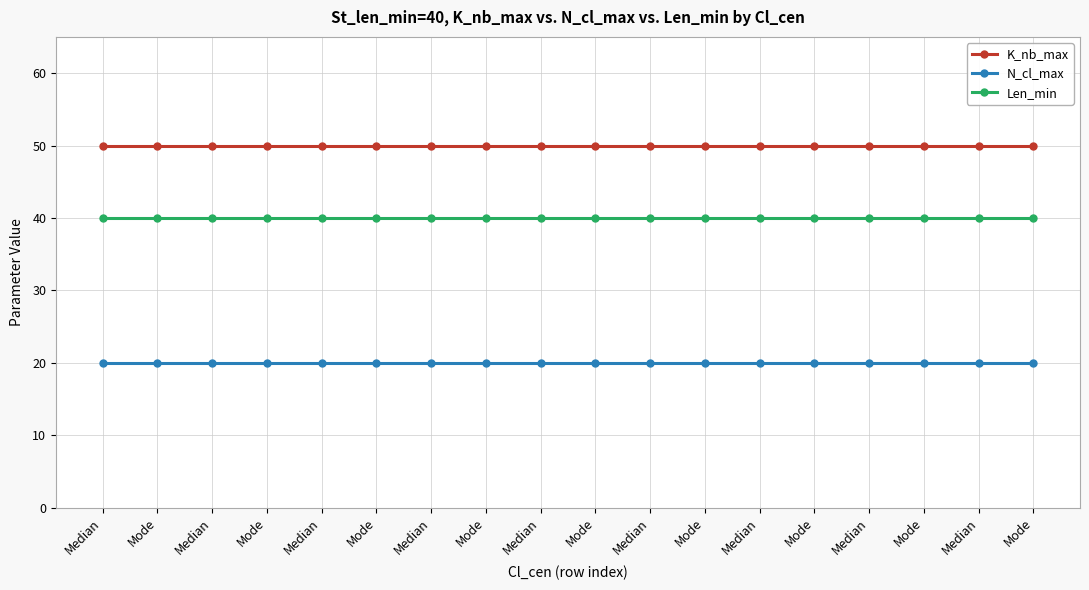

List the series in order of their peak value, highest first.

K_nb_max, Len_min, N_cl_max